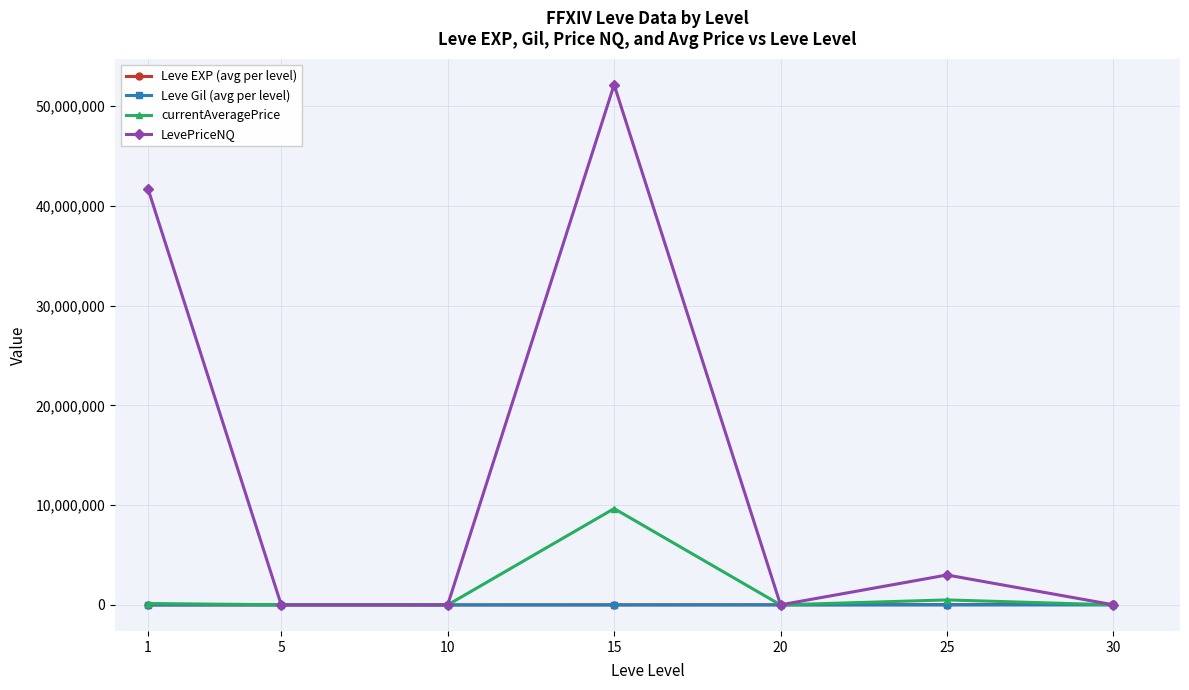

Which series has the largest total across all categories?

LevePriceNQ